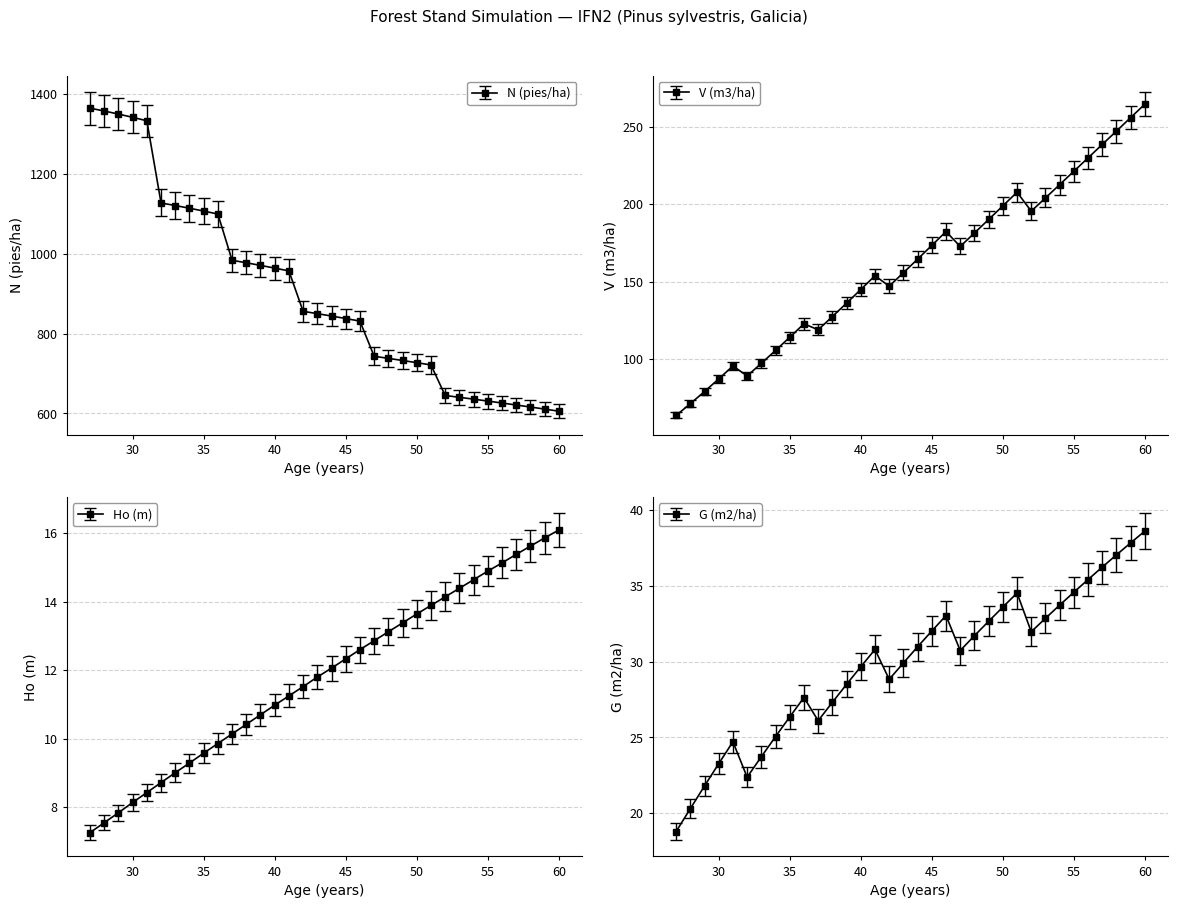

Which series has the largest total across all categories?

N (pies/ha)